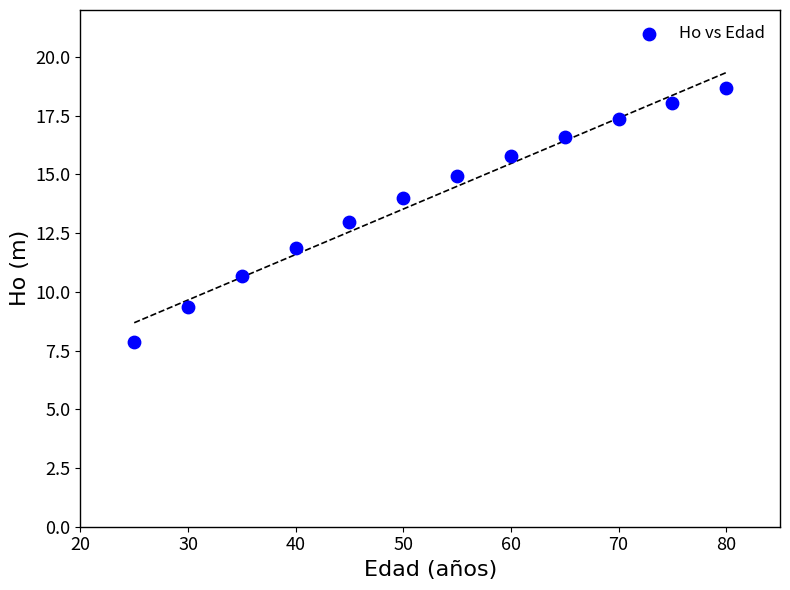

What is the average Y value?

14.0